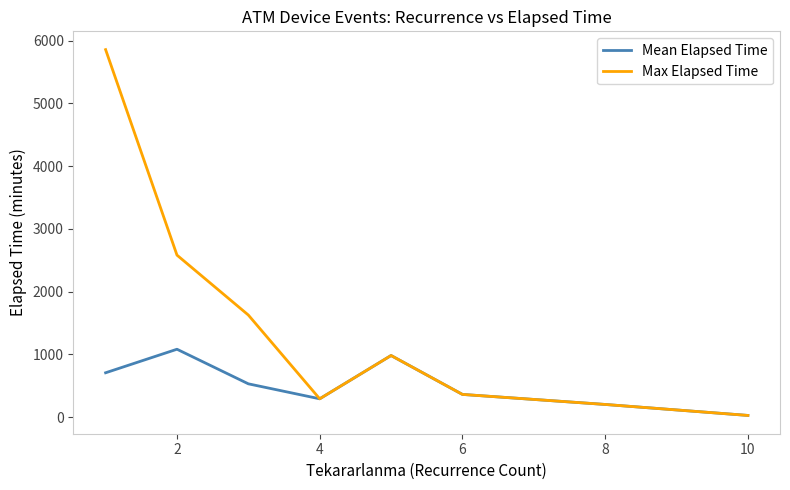

What is the maximum value shown in the chart?

5855.0